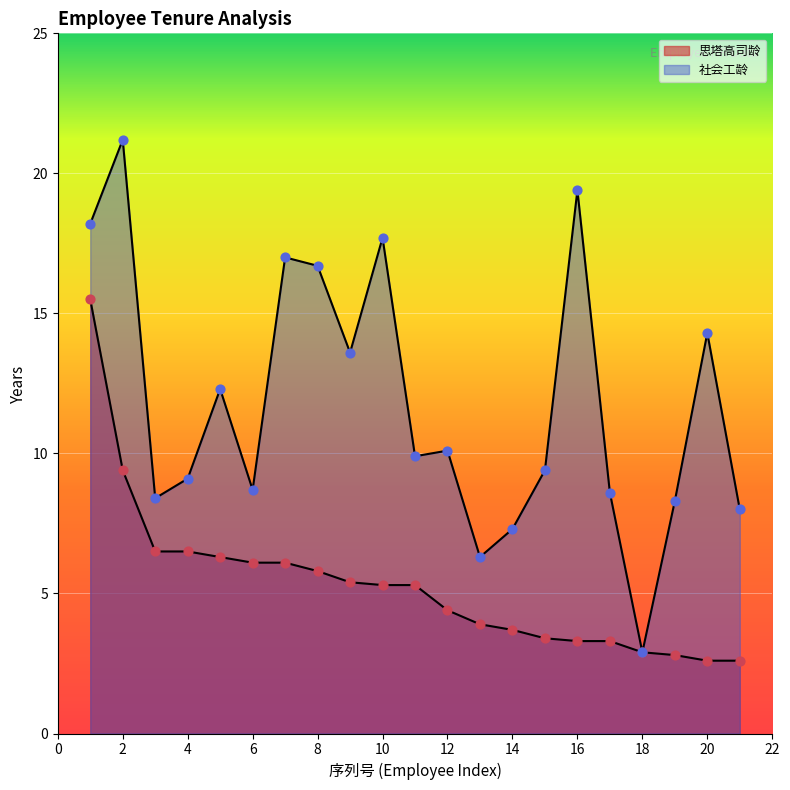

Is the value of 社会工龄 at 6 greater than the value of 思塔高司龄 at 16?

Yes